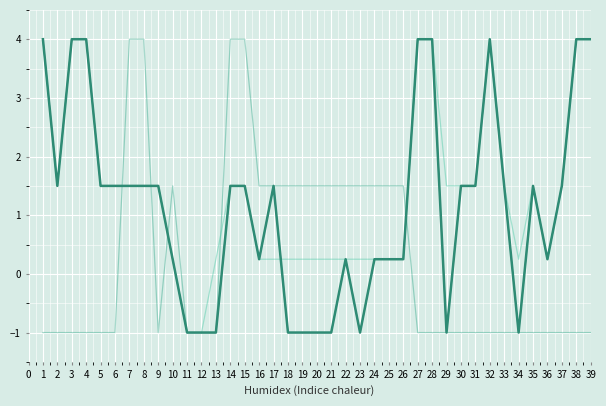

Does the chart display data point markers on the line(s)?

No